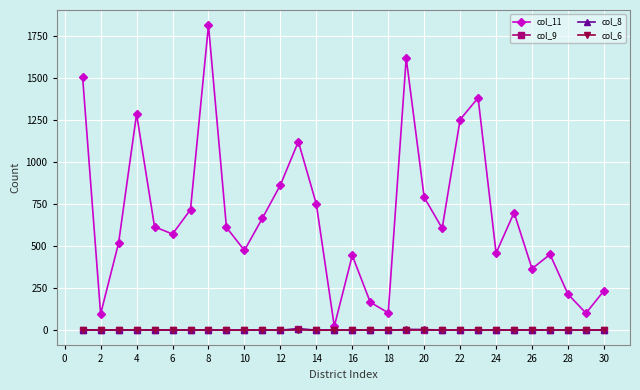

Which series has the widest spread of values?

col_11